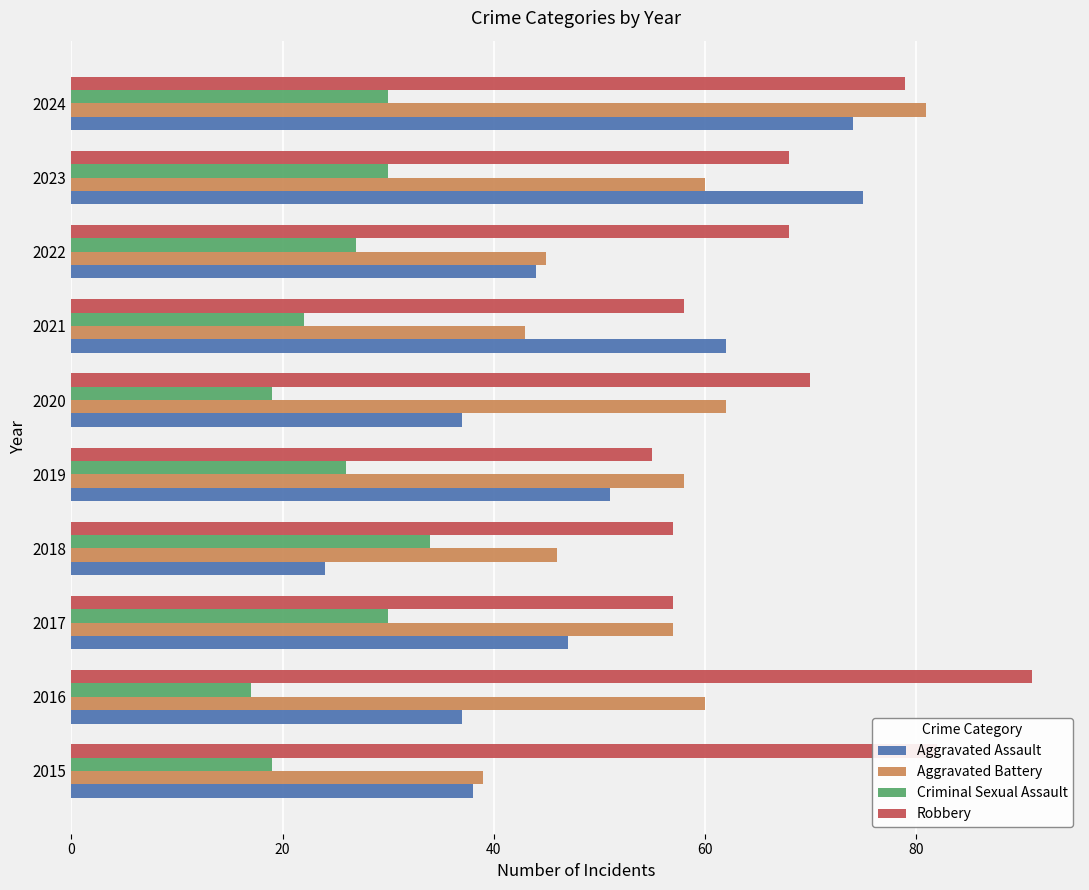

The Criminal Sexual Assault series shows 53 at 2018. True or false?

False